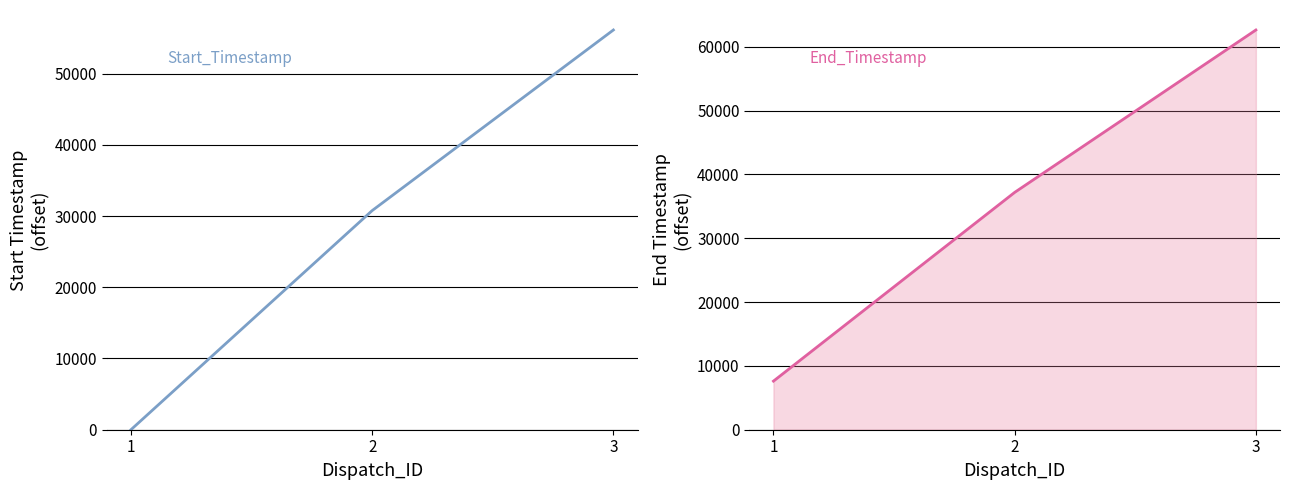

Reading left to right, transcribe all the data shown in this chart.

Start_Timestamp: 0	30766	56124
End_Timestamp: 7611	37176	62614